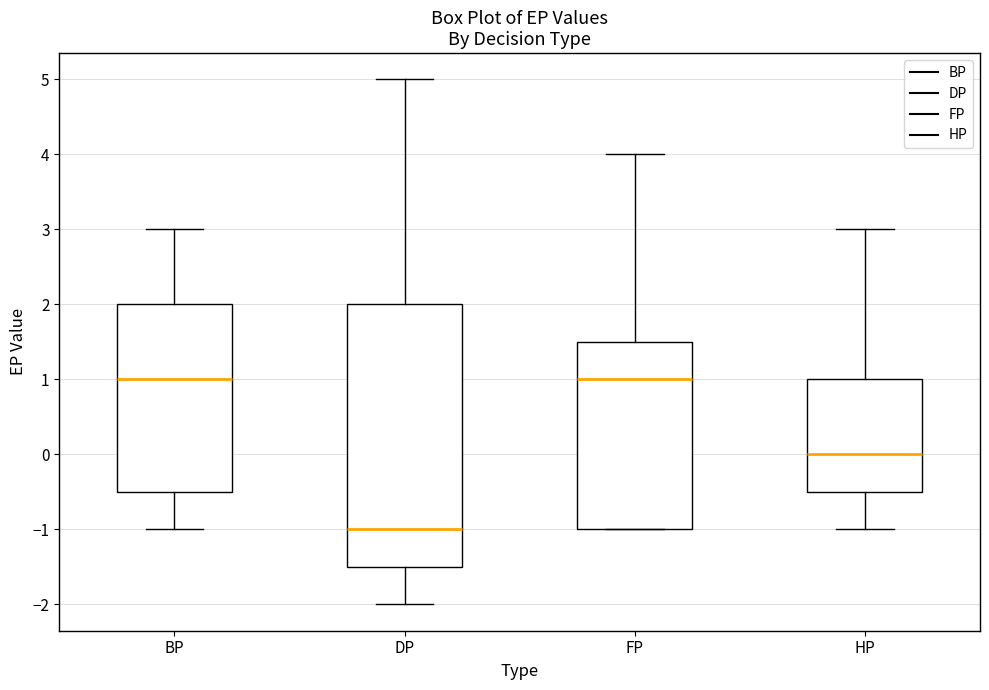

Which box's median line is the lowest?

DP